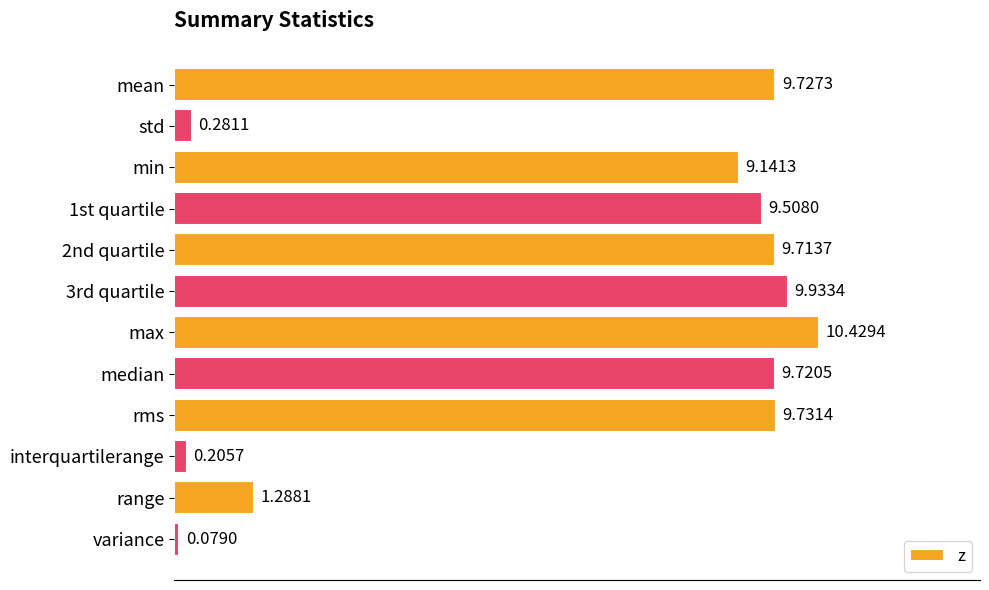

What is the label of the 7th bar from the top?

max